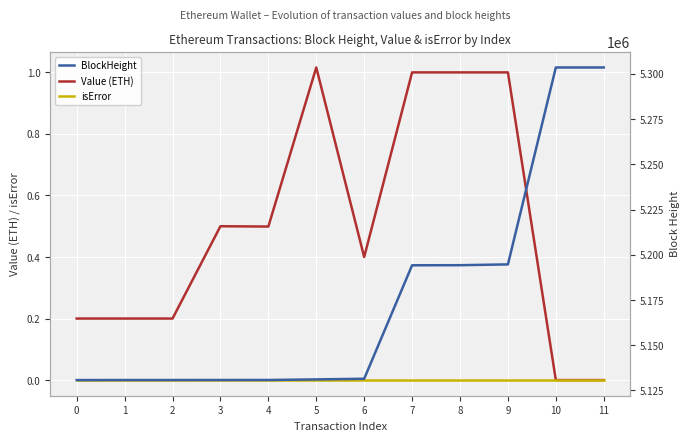

Where is BlockHeight nearest to the value 5217159?

9